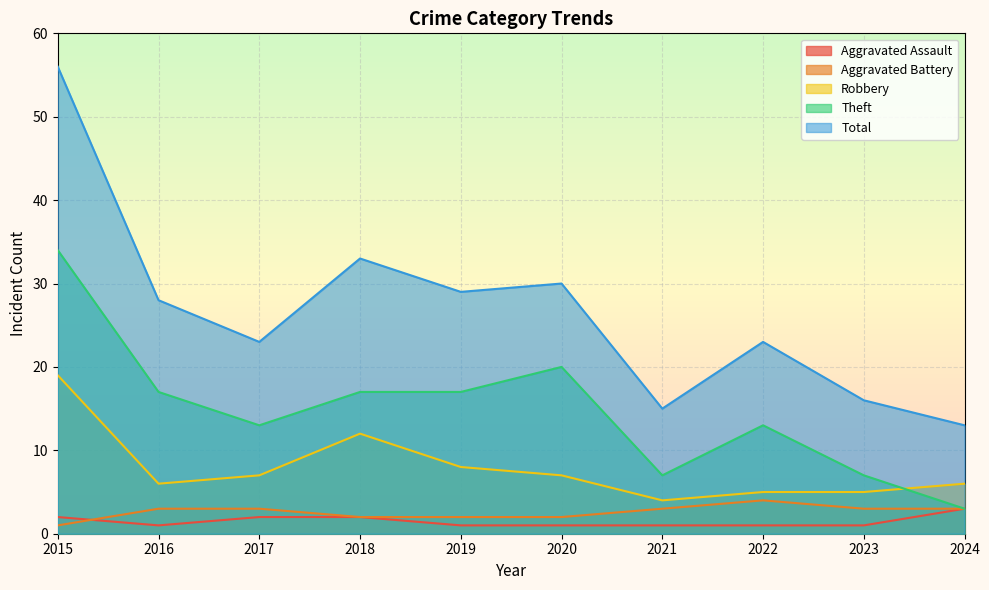

Rank the series at 2017 from highest to lowest value.

Total, Theft, Robbery, Aggravated Battery, Aggravated Assault